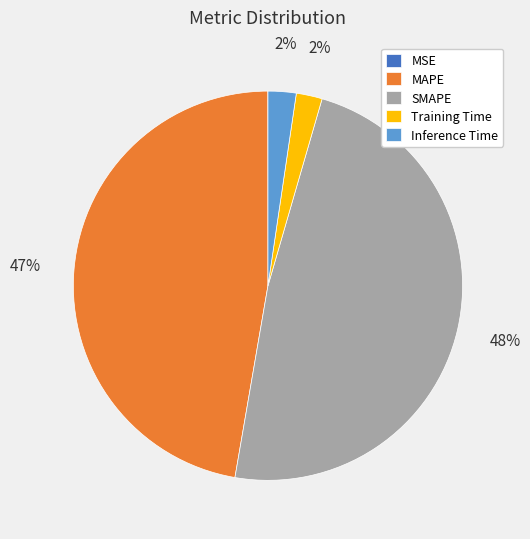

What is the largest slice in the pie chart?

SMAPE